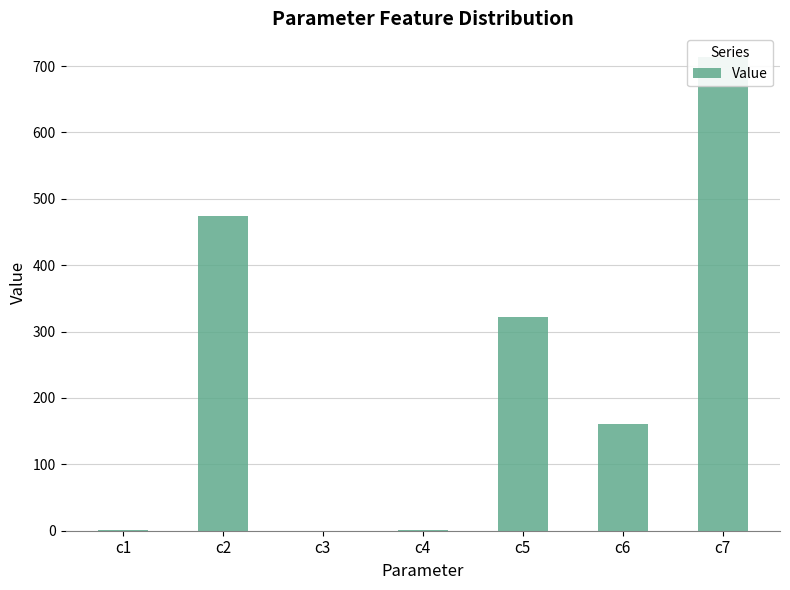

Rank the categories by value from highest to lowest.

c7, c2, c5, c6, c4, c1, c3